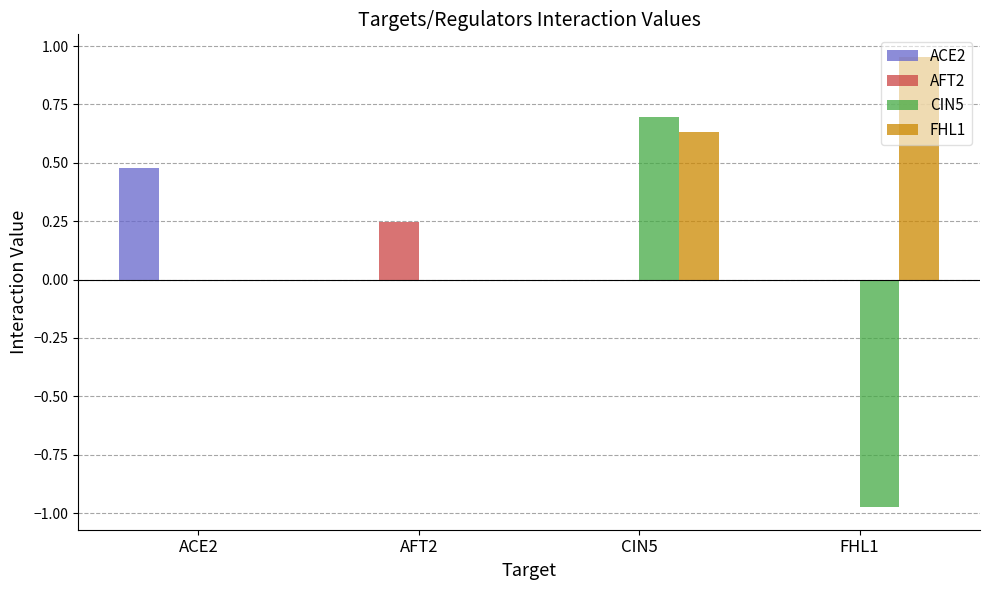

Is the value of FHL1 at CIN5 greater than the value of ACE2 at FHL1?

Yes